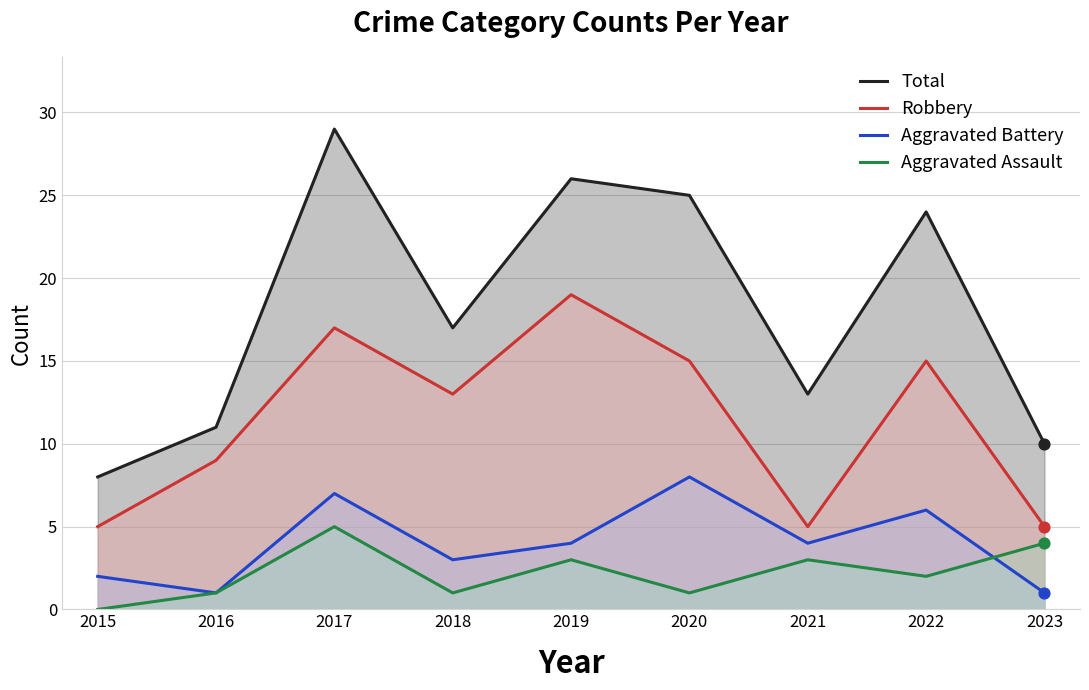

What is the total value across all series at 2018?

34